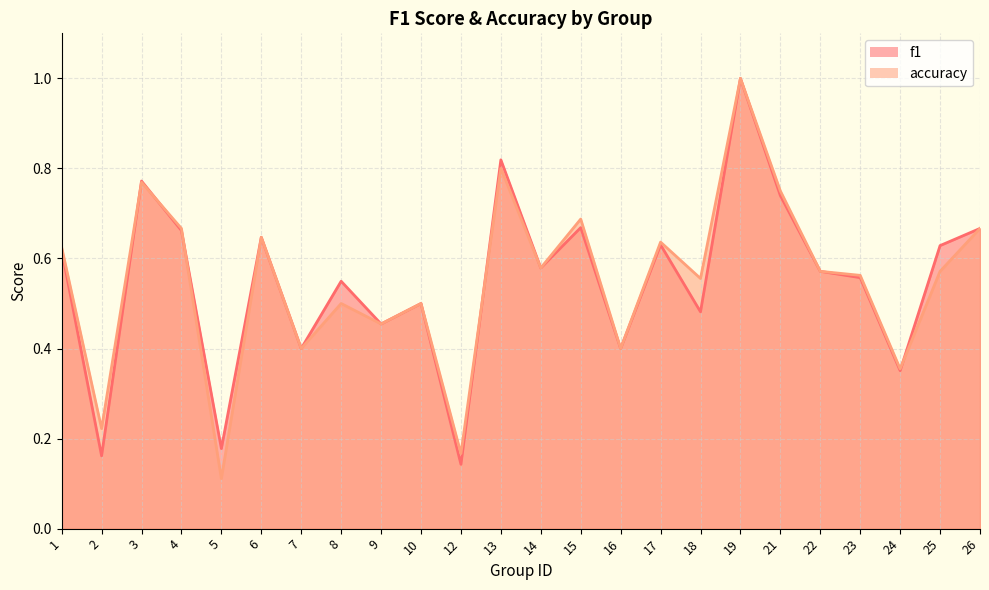

Which series has the largest total across all categories?

accuracy